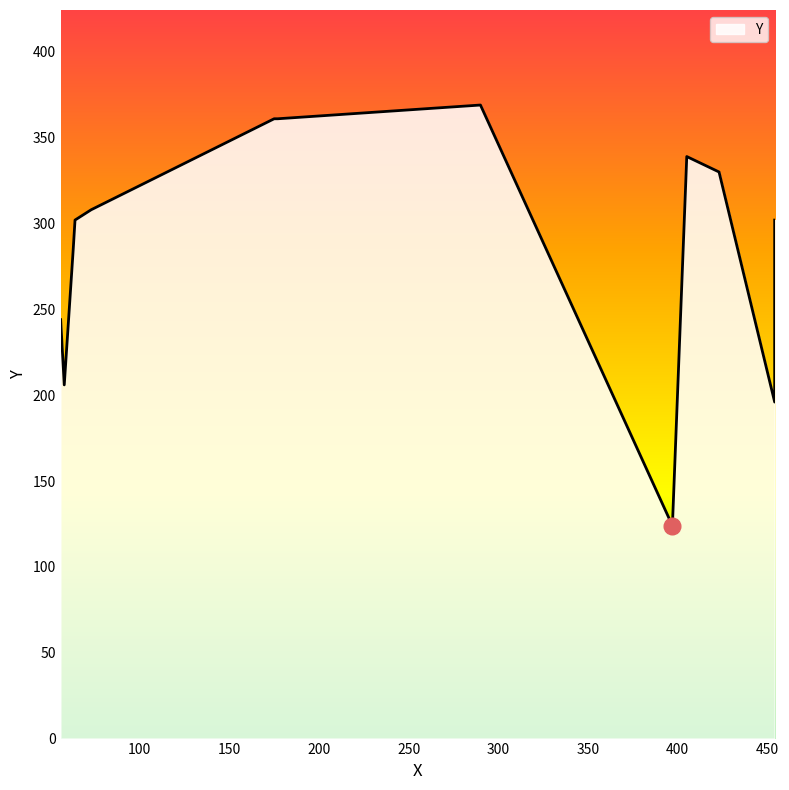

Rank the categories by value from highest to lowest.

290, 175, 177, 405, 423, 73, 64, 454, 63, 56, 58, 454, 397